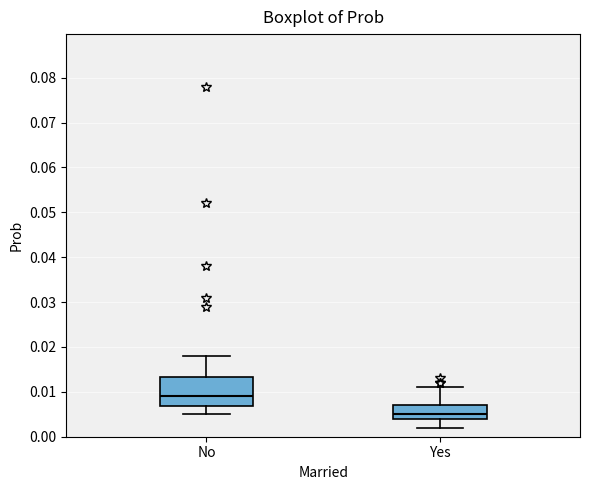

Which box has the lowest median line?

Yes